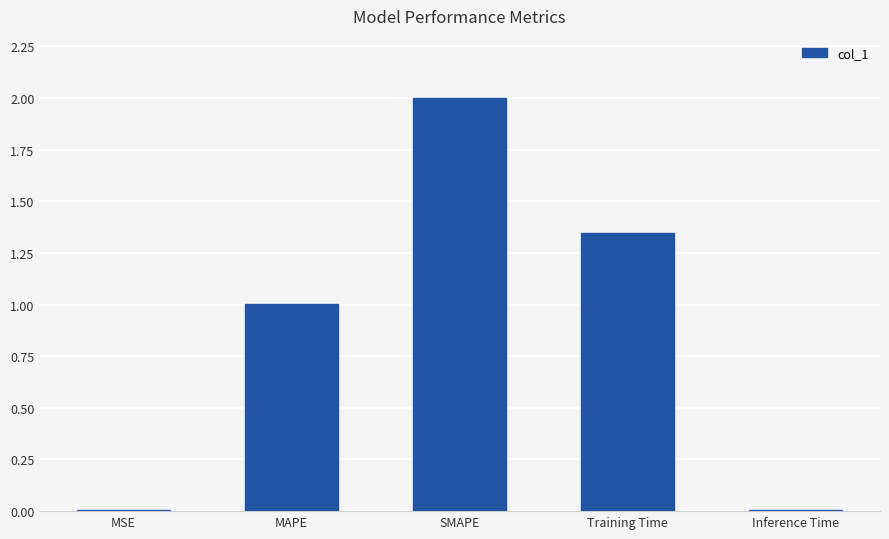

How many data points does each series have?

5